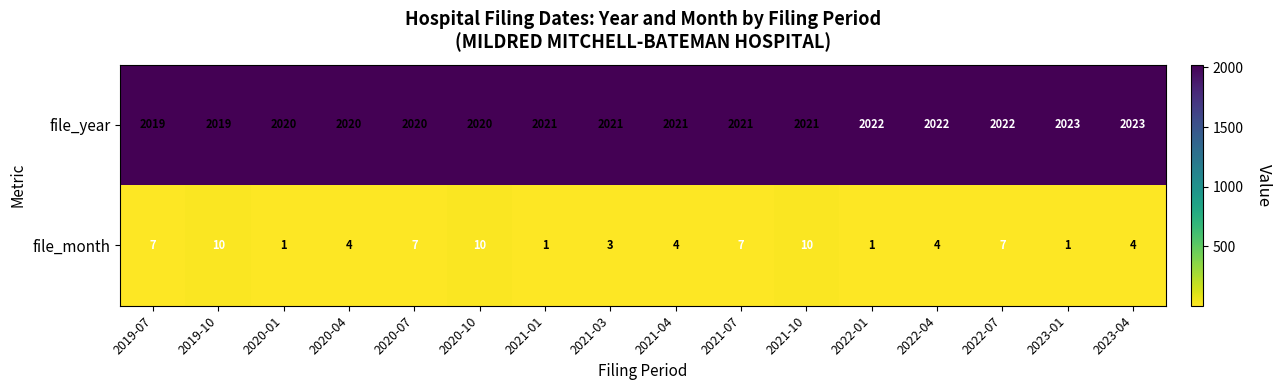

Which series has the widest spread of values?

file_month